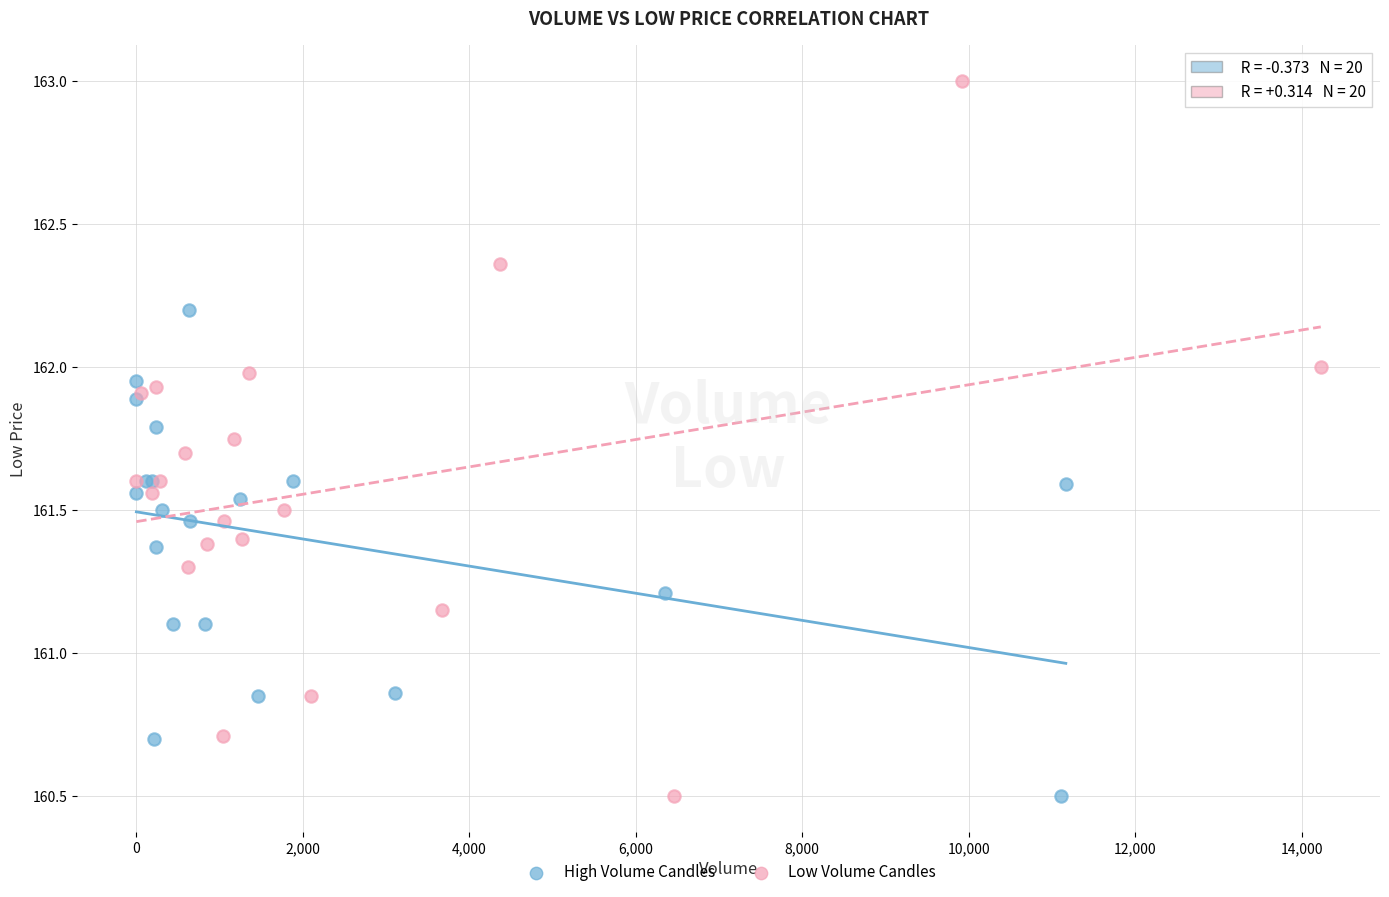

Which series contains the highest Y value?

Low Volume Candles